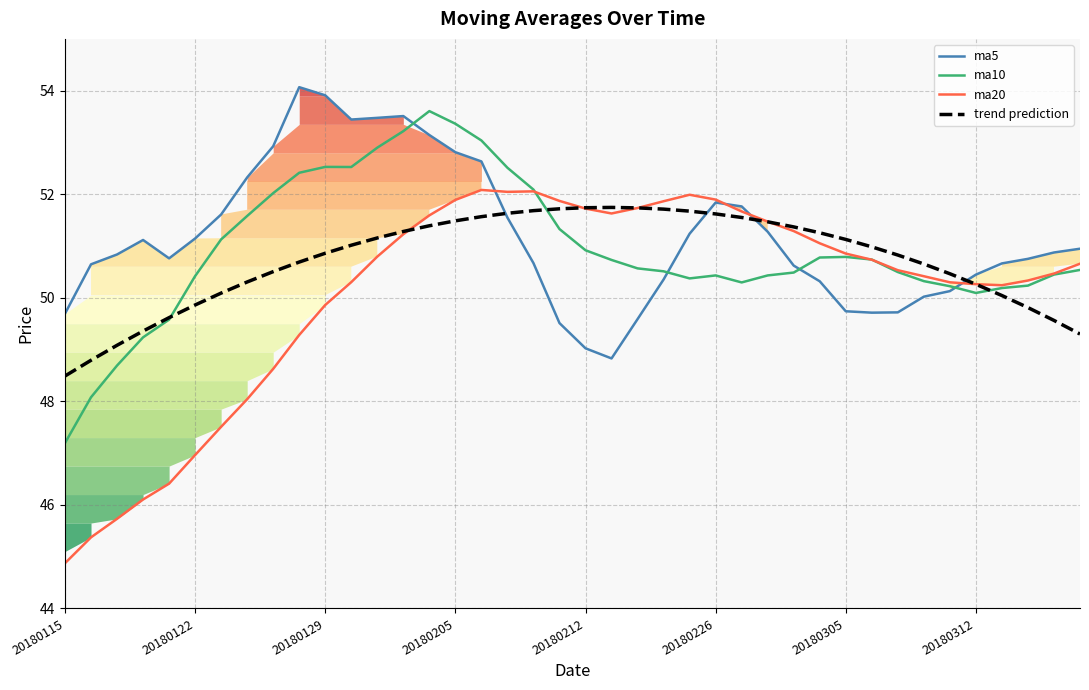

Is this an area chart (filled region under the line)?

No